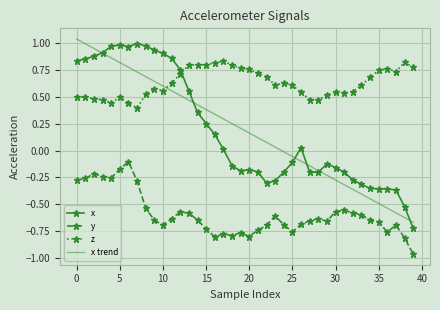

After their last crossing, which series has the higher values: x or z?

z